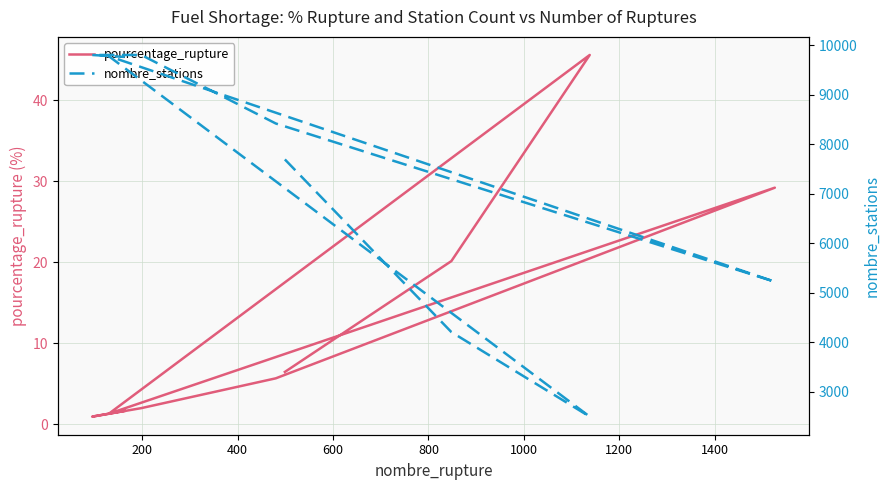

True or false: pourcentage_rupture and nombre_stations intersect in this chart.

False